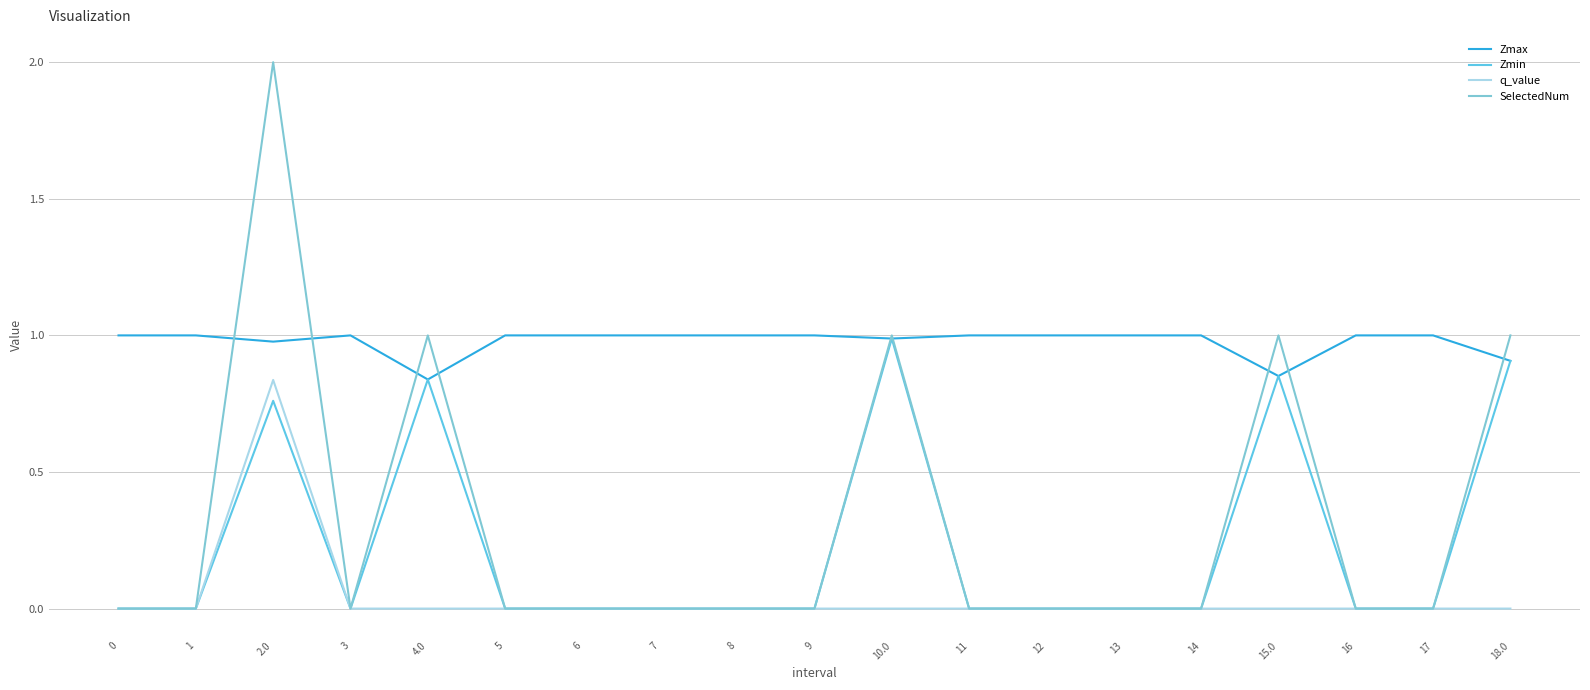

The Zmin series shows 0.6 at 7. True or false?

False